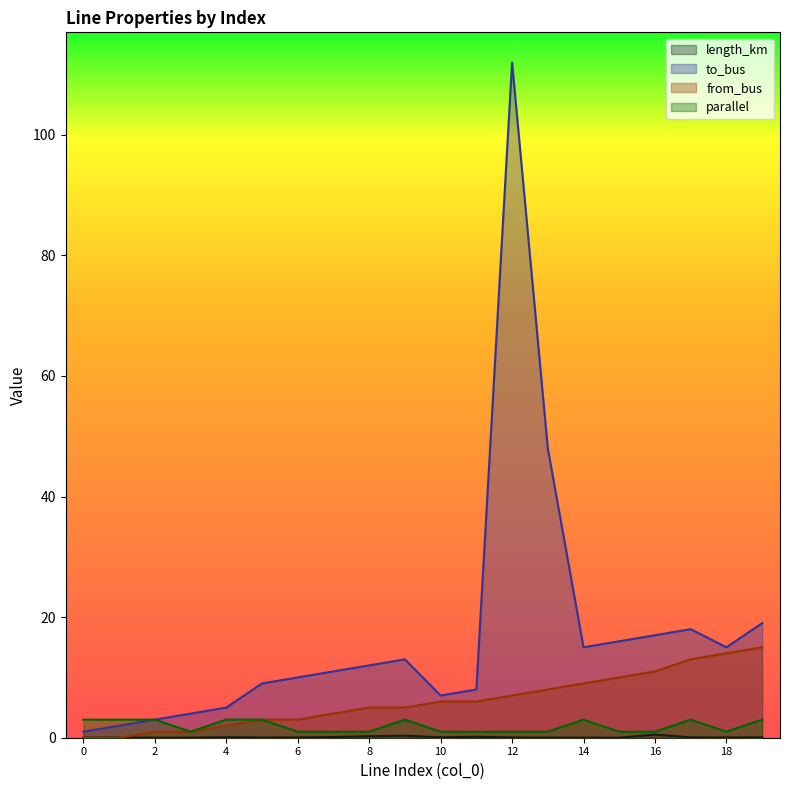

How many data points in to_bus are less than 12?

10